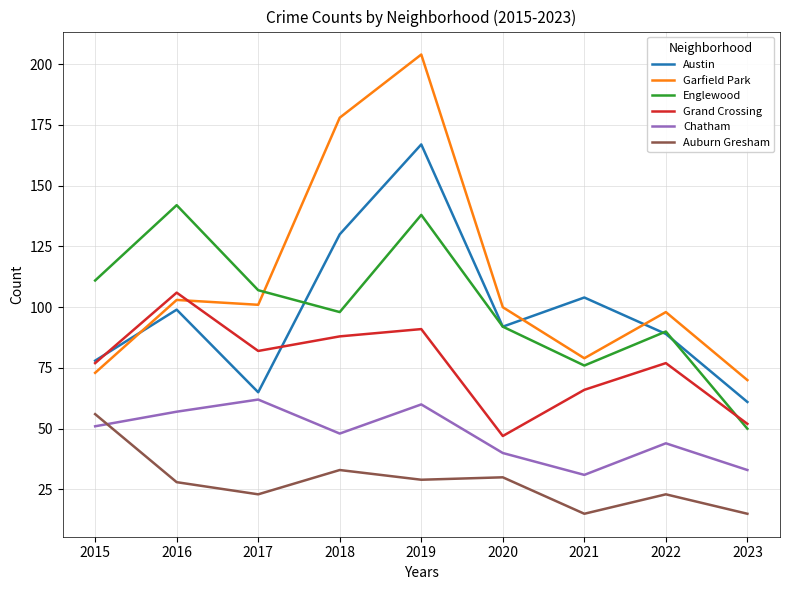

How many interior local peaks does the Grand Crossing series have?

3